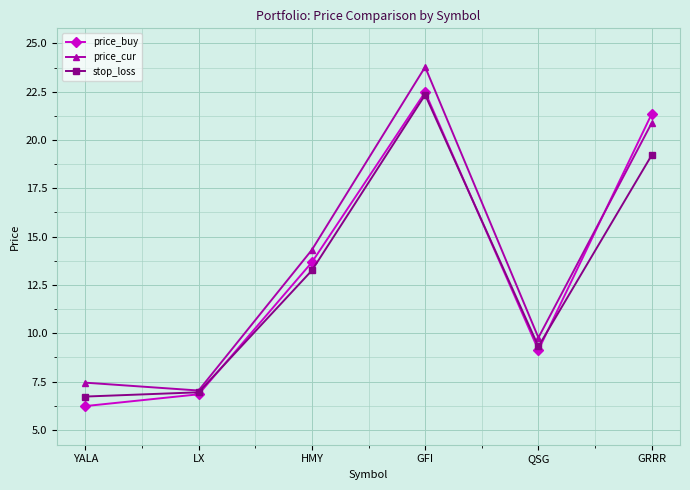

Rank the series at QSG from lowest to highest value.

price_buy, stop_loss, price_cur